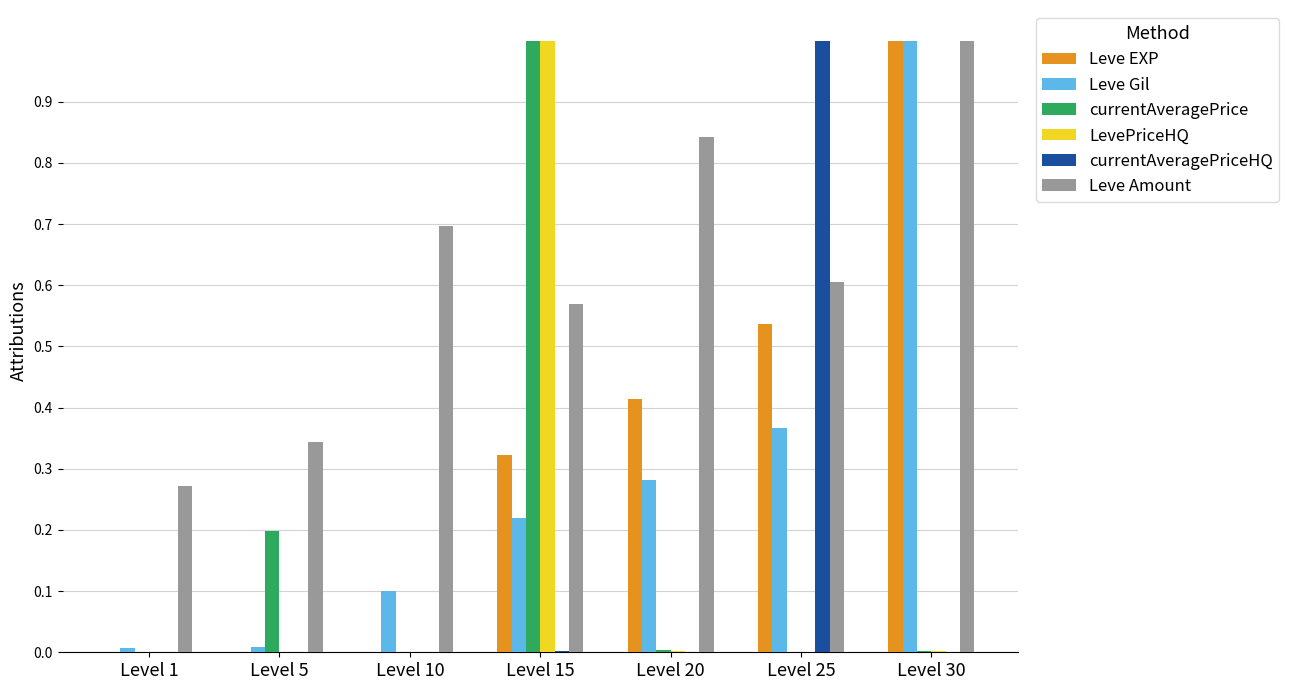

Between Level 1 and Level 10, which series saw the biggest shift?

Leve Amount